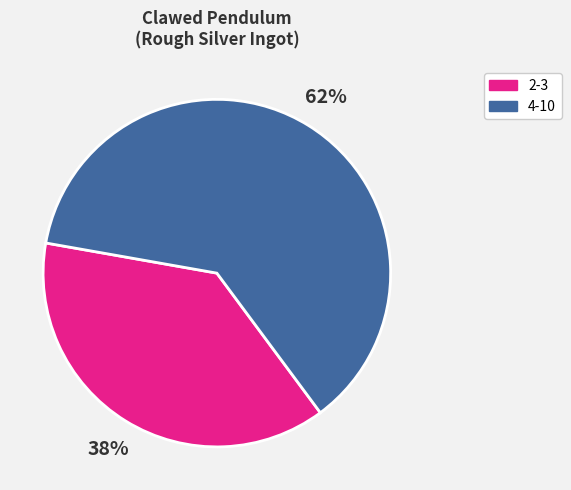

Count the number of slices in the pie.

2